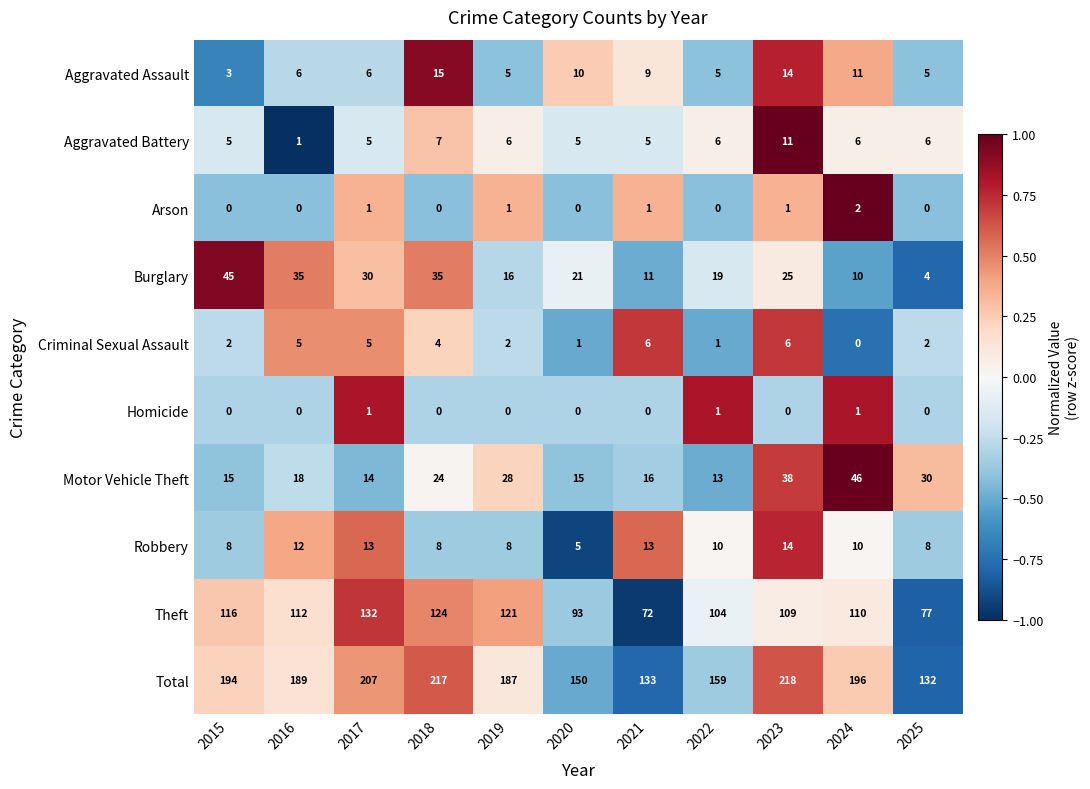

The Aggravated Assault series shows 10 at 2020. True or false?

True